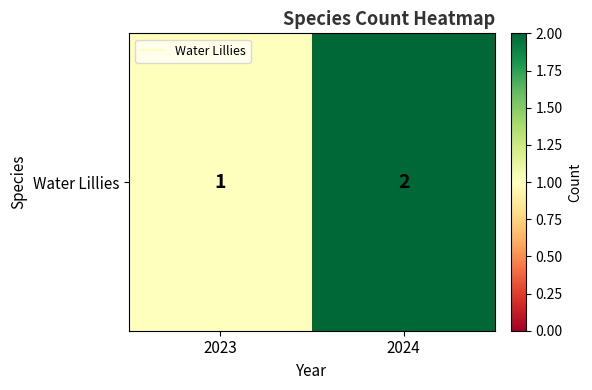

Reading right to left, list all the values displayed in this chart.

2024=2	2023=1